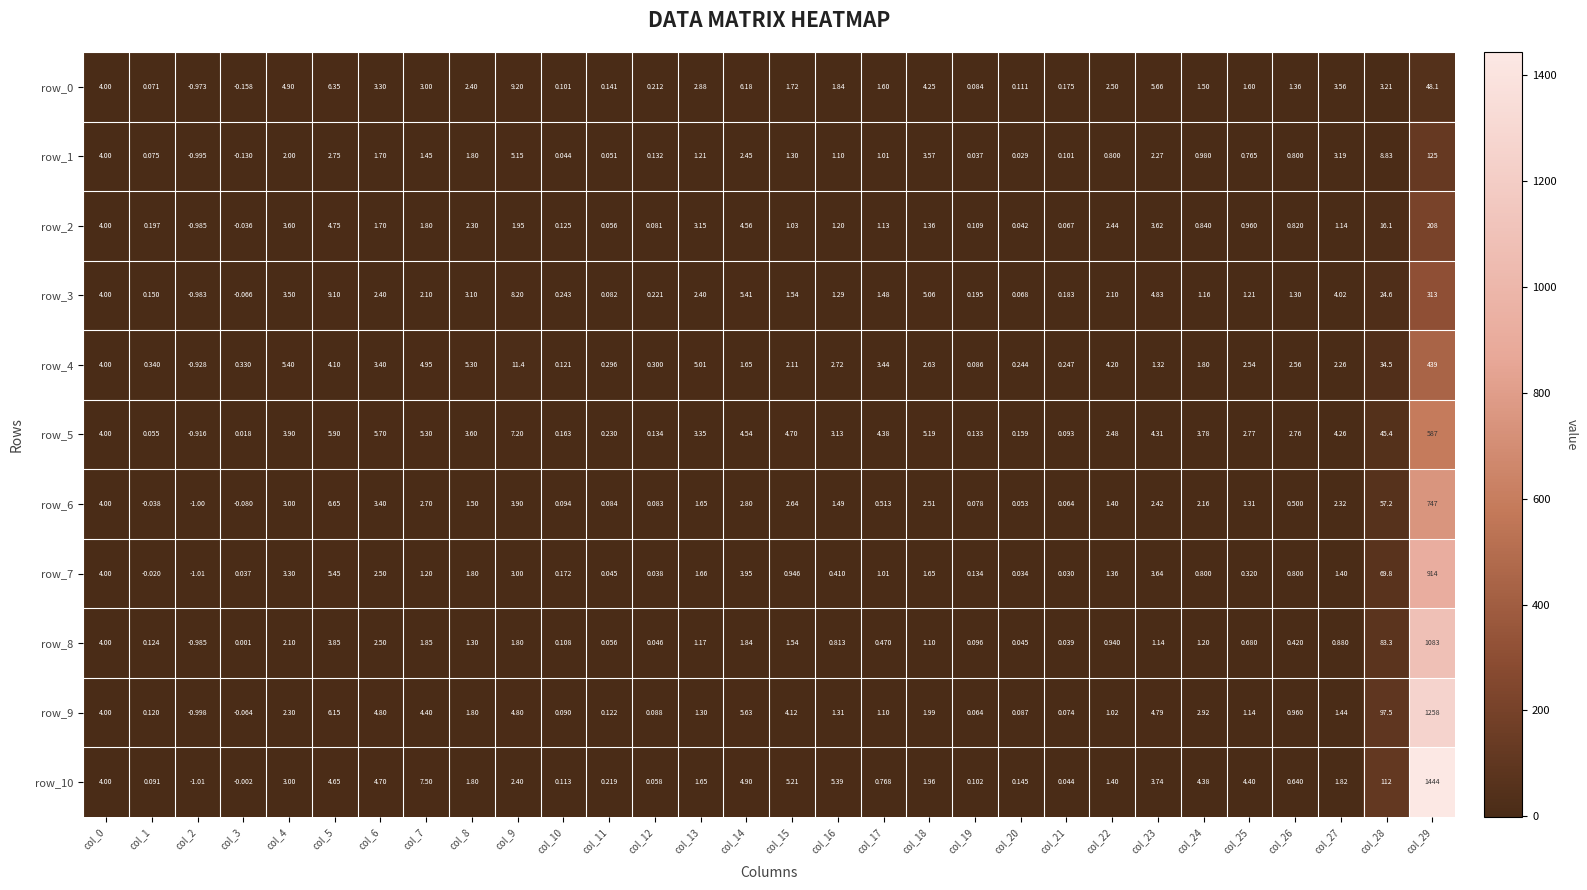

How many values in row_0 are above zero?

28